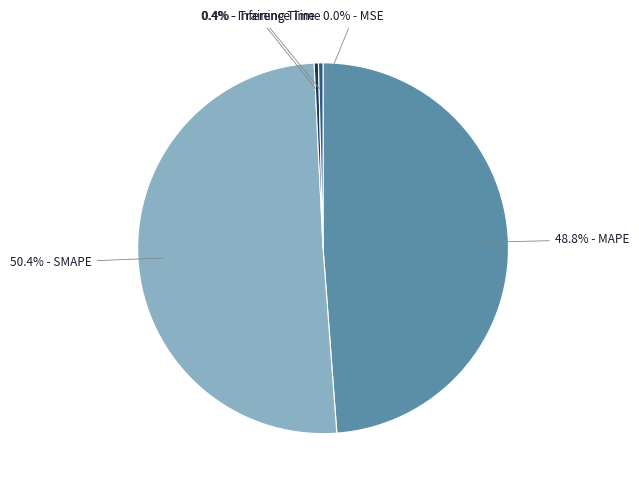

Does any single category account for the majority?

Yes